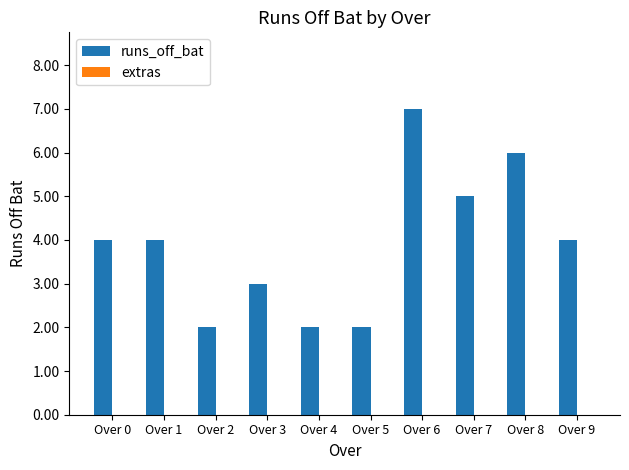

True or false: the data shows 12 at Over 6.

False